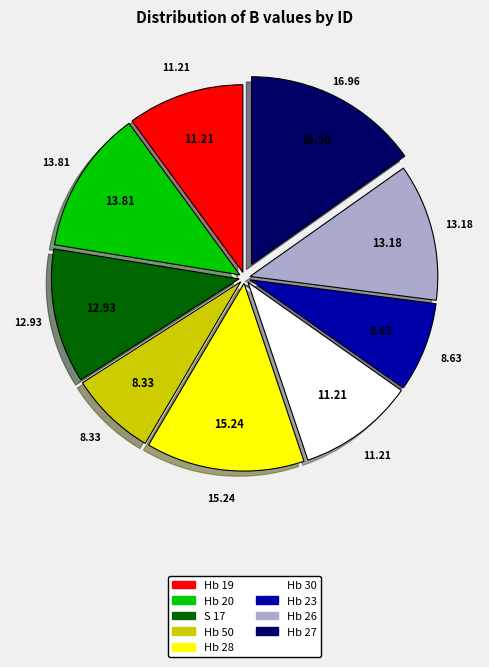

Does any single category account for the majority?

No